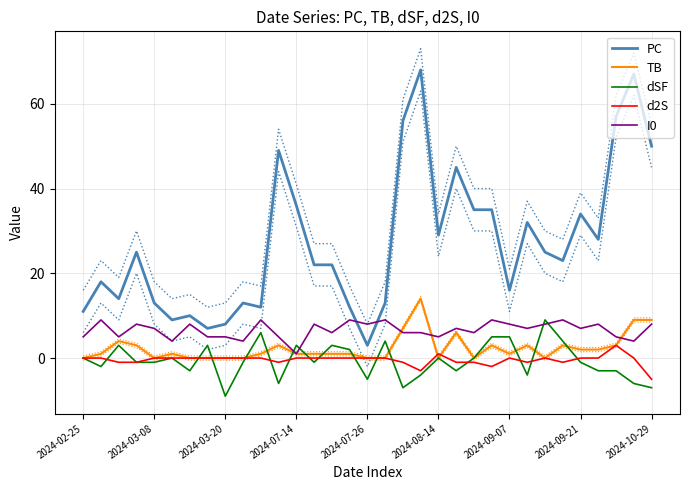

True or false: PC has a value of 34 at 2024-09-21.

True